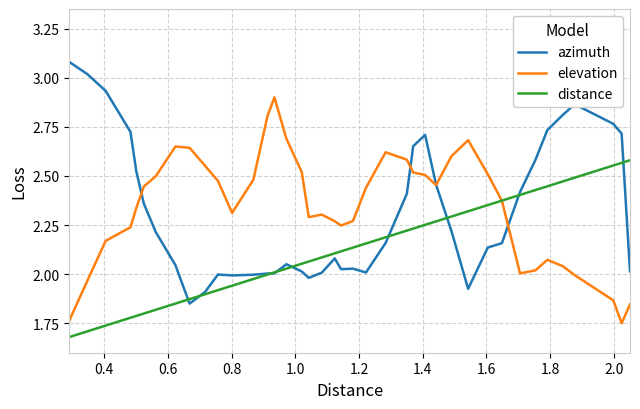

Which series ends up on top after the final intersection of azimuth and distance?

distance